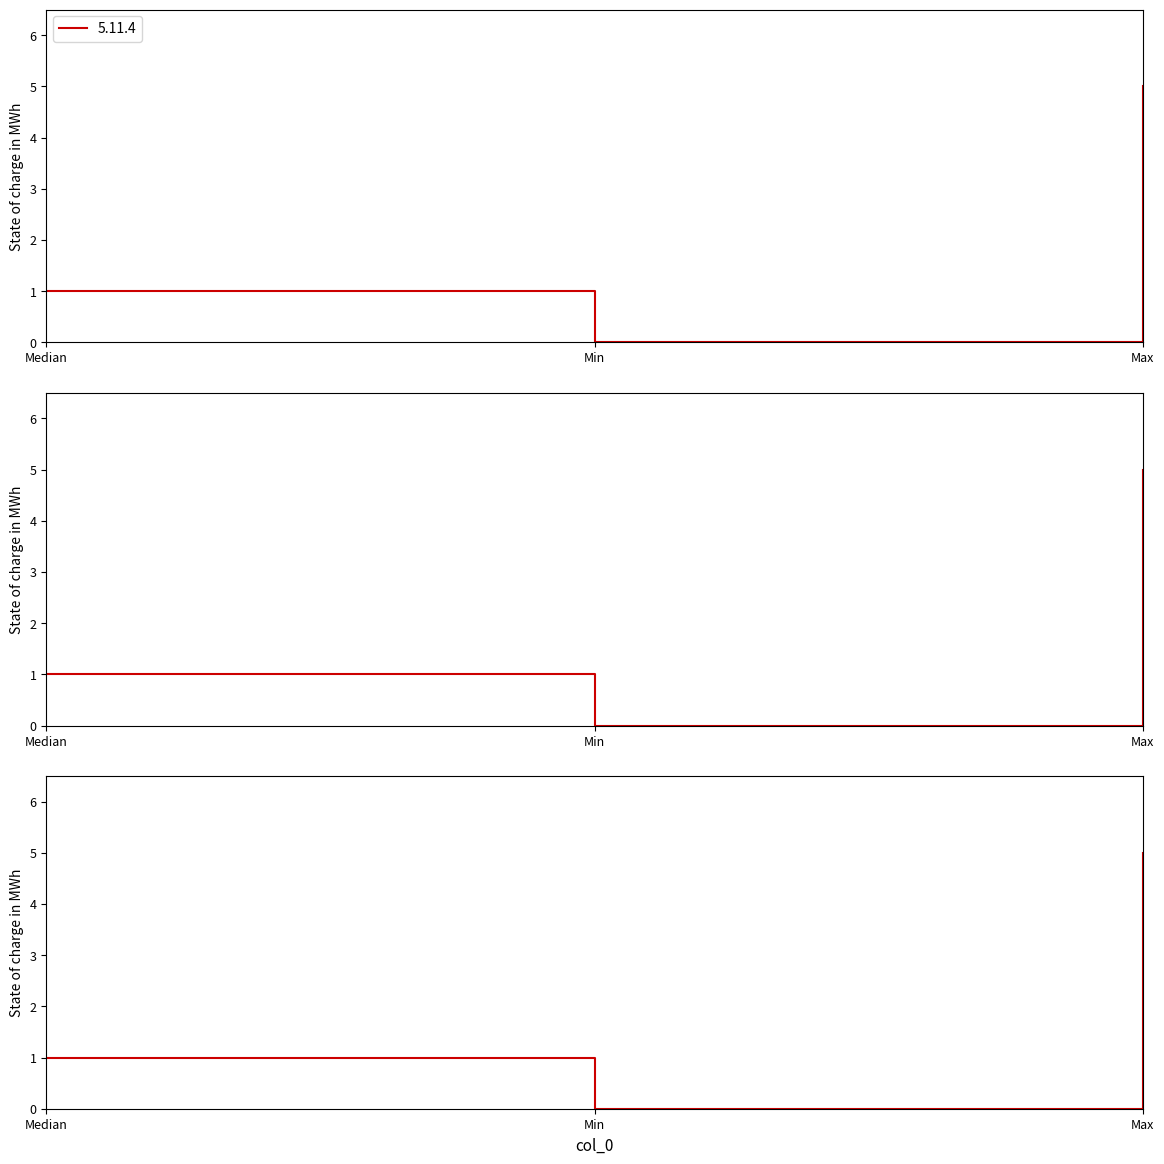

Reading right to left, transcribe all the data shown in this chart.

5.11.4: Max=5	Min=0	Median=1
5.12.0: Max=5	Min=0	Median=1
5.12.1: Max=5	Min=0	Median=1